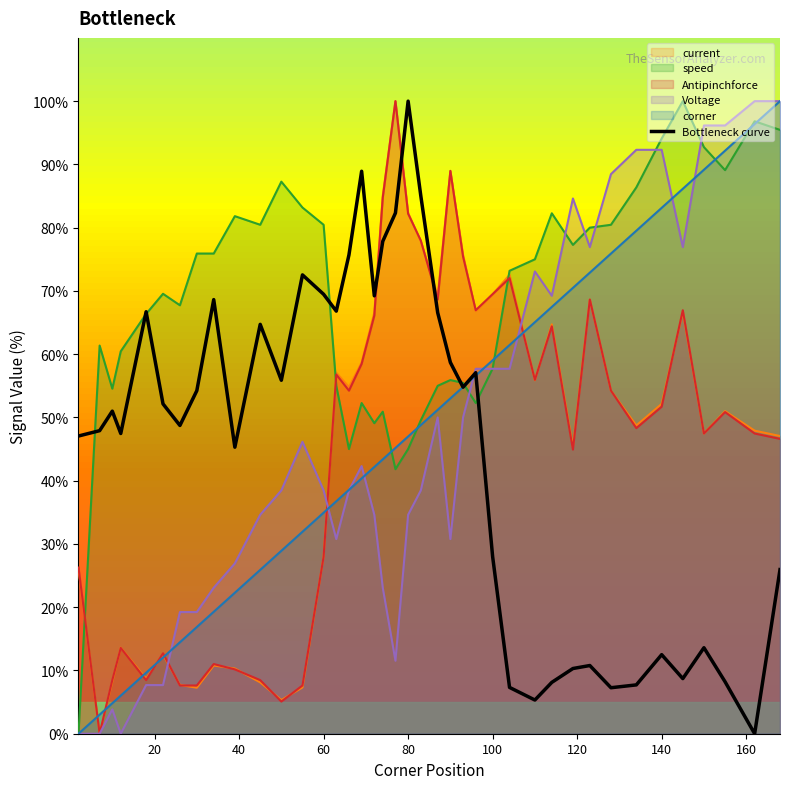

The value of Bottleneck curve at 100 is 28.0. True or false?

True